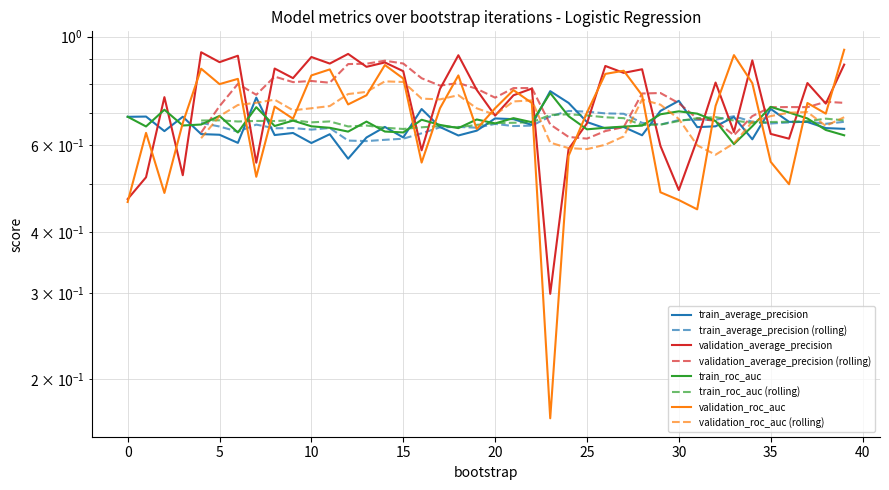

List the series in order of their peak value, lowest first.

train_roc_auc, train_average_precision, validation_average_precision, validation_roc_auc